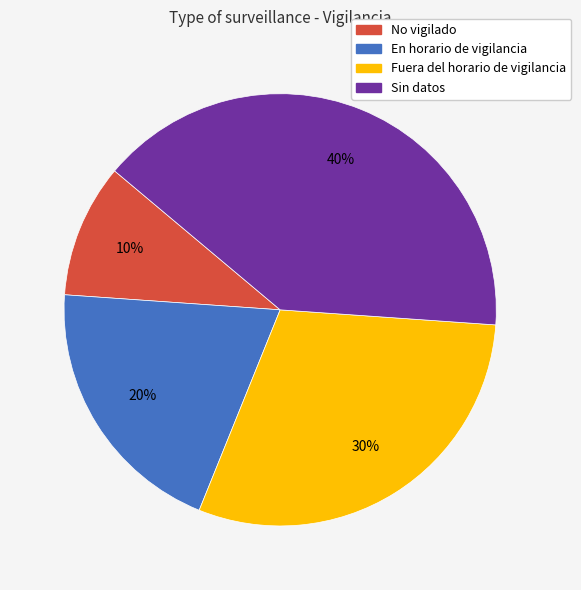

Which category has the smallest portion of the pie?

No vigilado